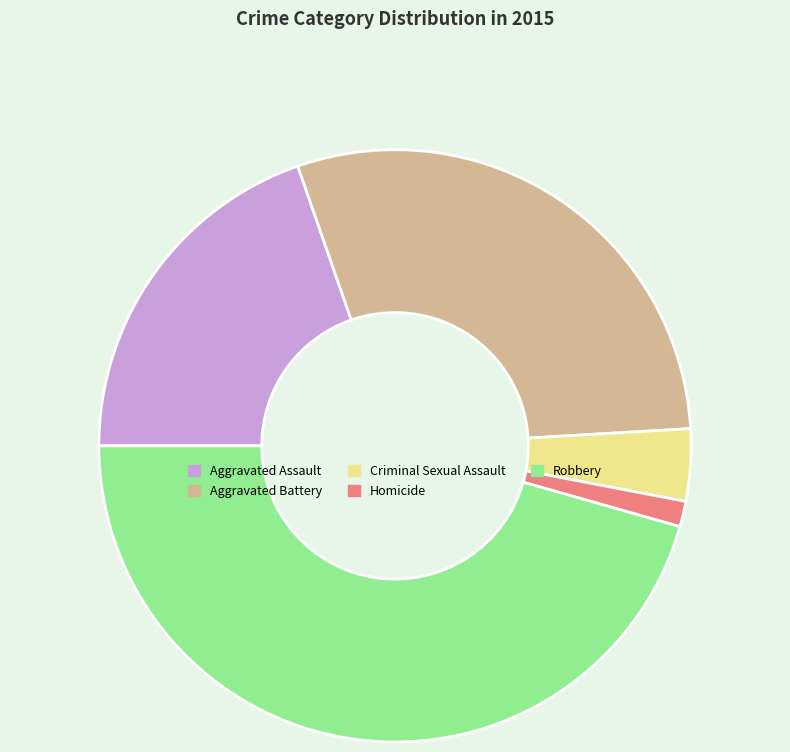

Which slice is the largest?

Robbery